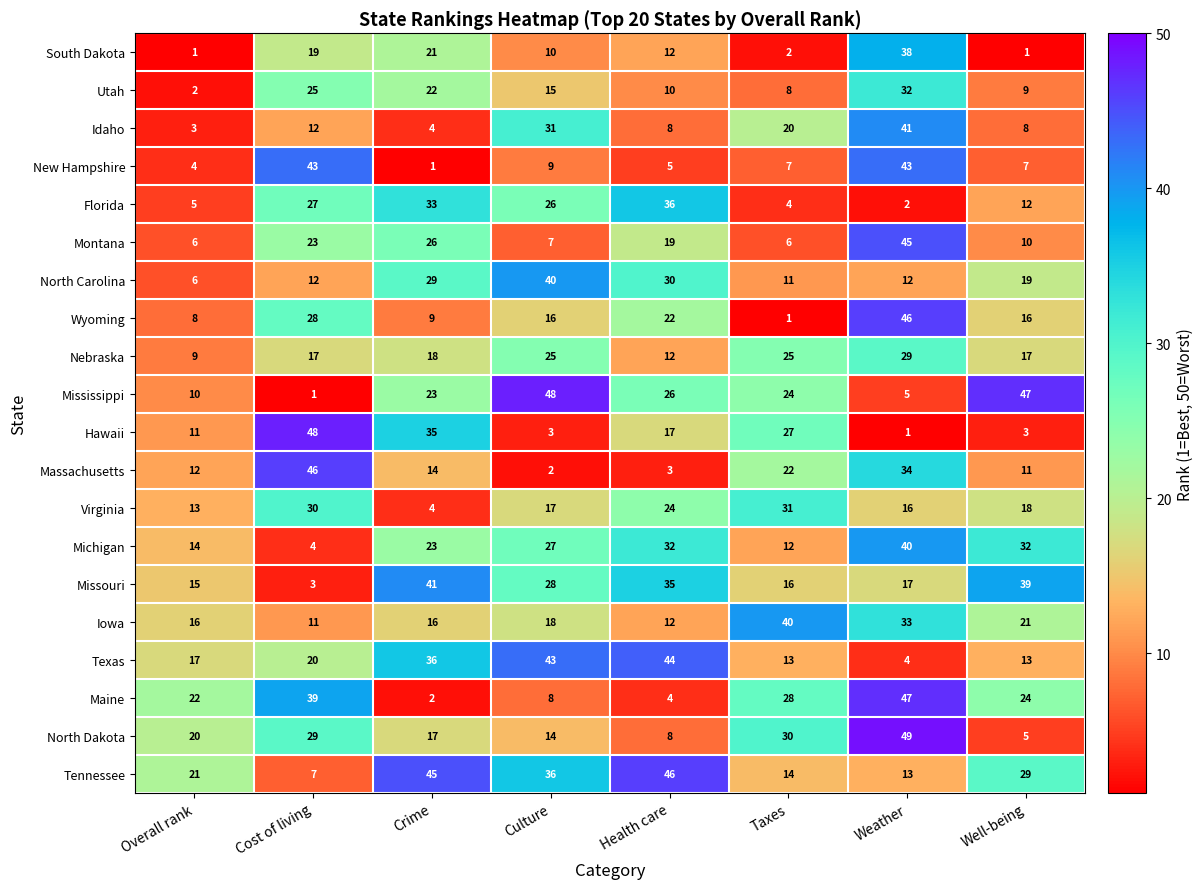

The Iowa series shows 16 at Crime. True or false?

True